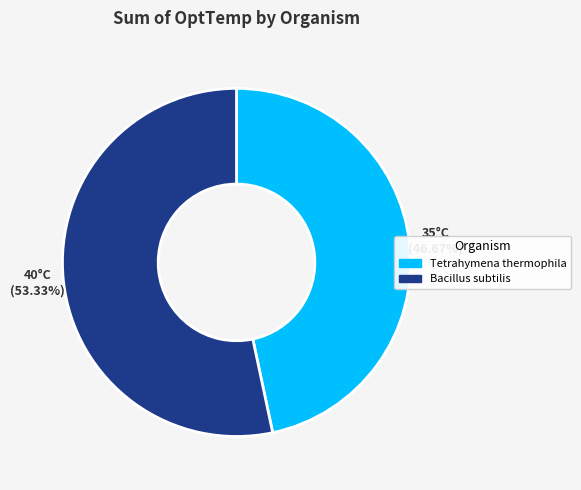

What portion of the pie excludes Tetrahymena thermophila?

53.3%